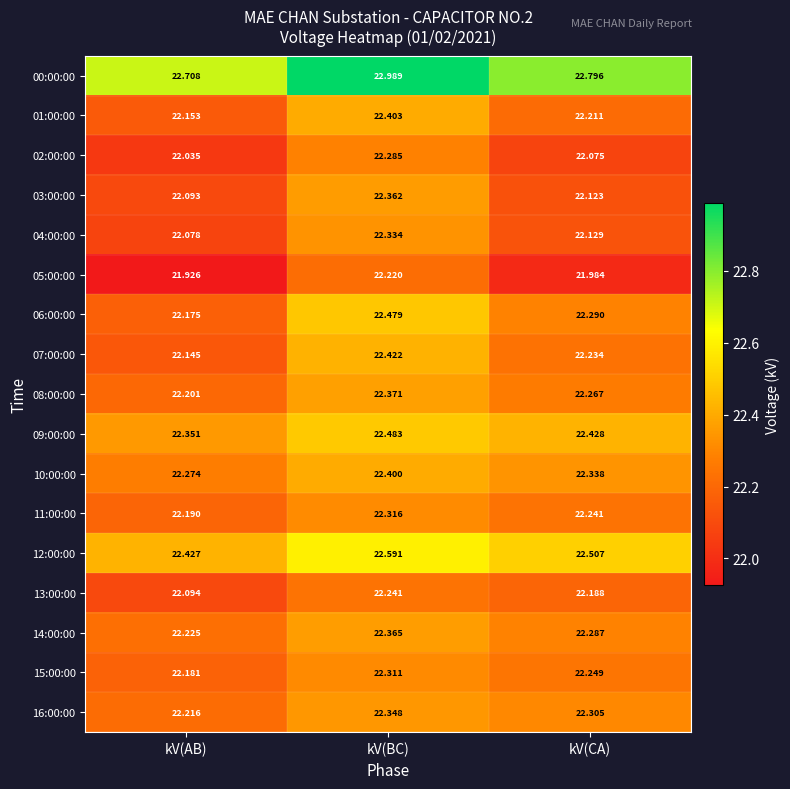

Which category has the lowest value across all series?

kV(AB)